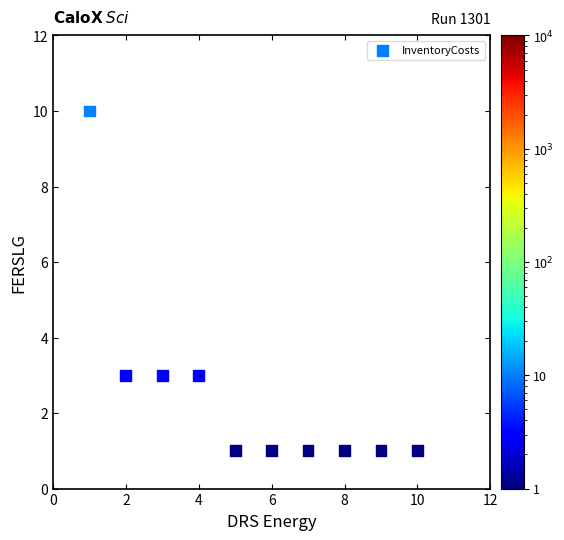

What is the range of Y values (max minus min)?

9